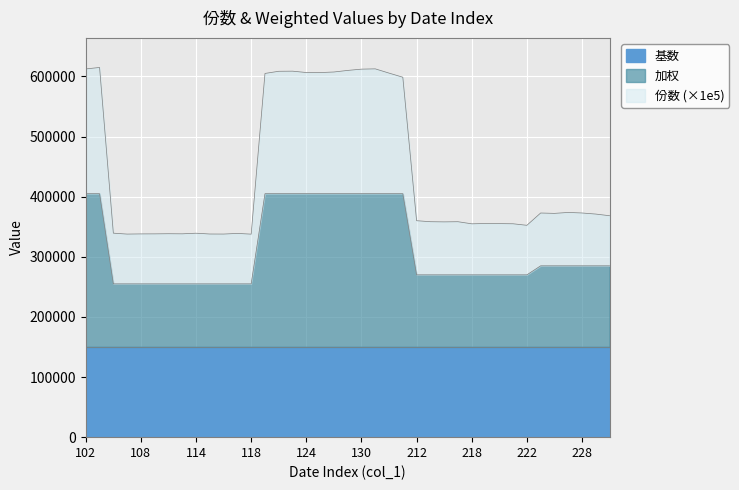

The value of 份数 at 111 is 338230.3. True or false?

True